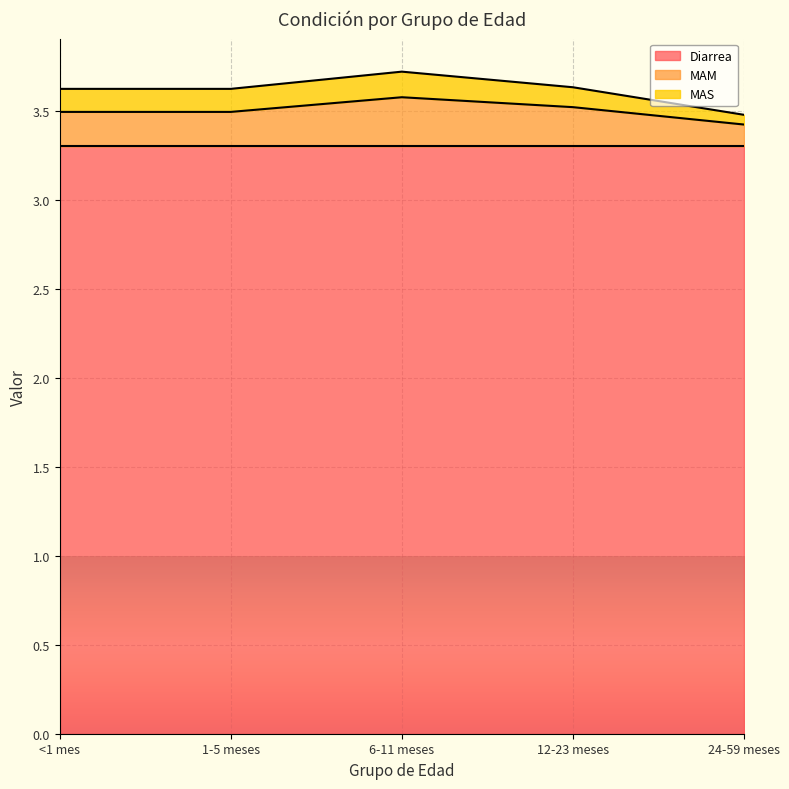

What position from the left is 6-11 meses?

3